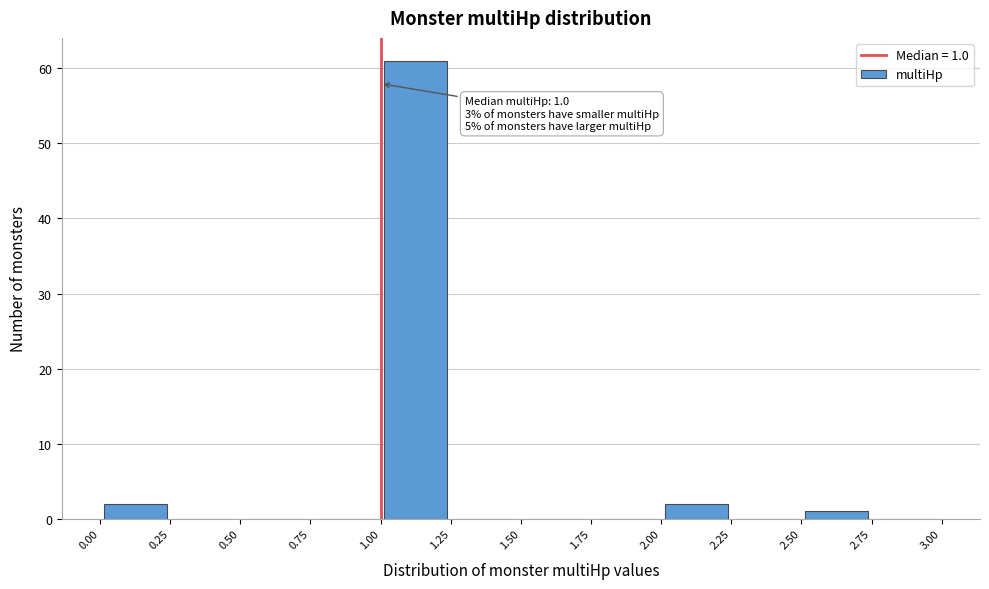

Over which range of the x-axis is the bar tallest?

1.00 to 1.25